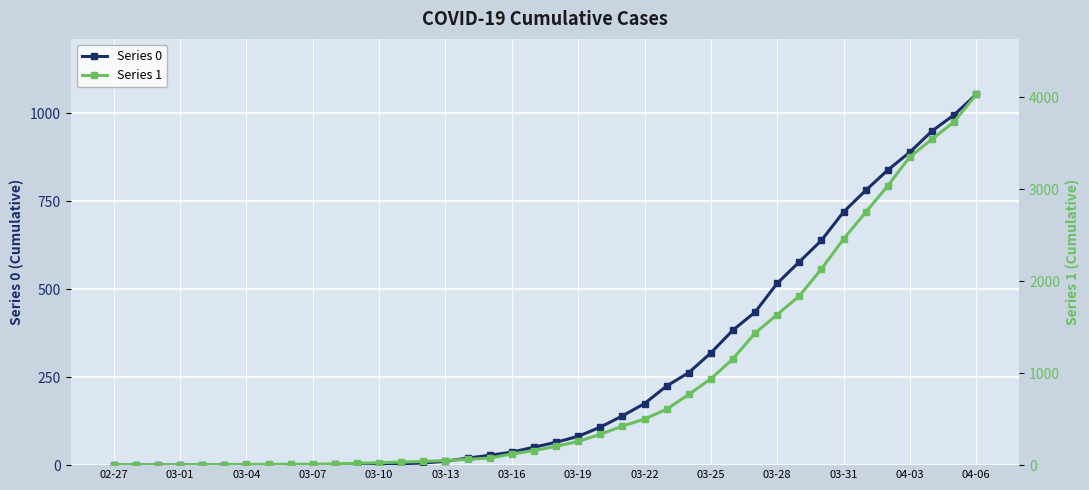

At which label does Series 0 reach its peak?

04-06